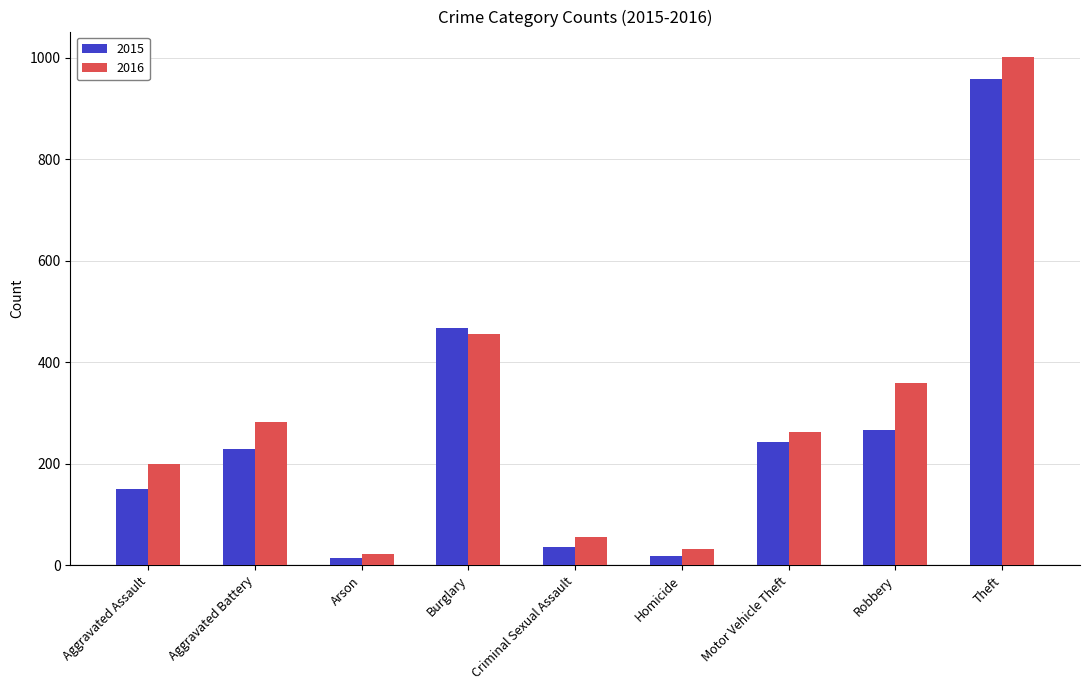

Which series has the widest spread of values?

2016